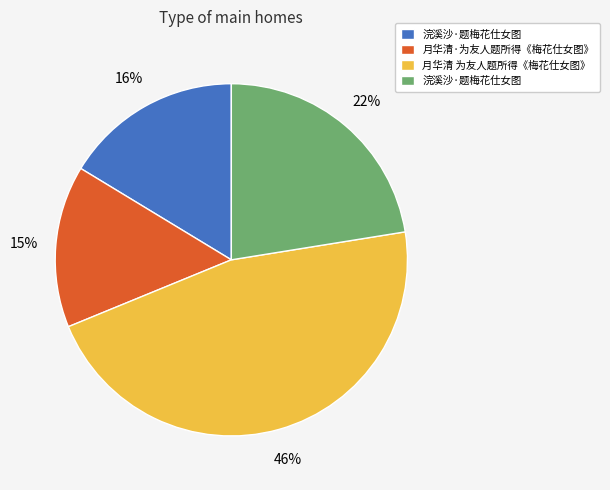

To the nearest percent, what is the difference between the largest and smallest slice percentages?

31%